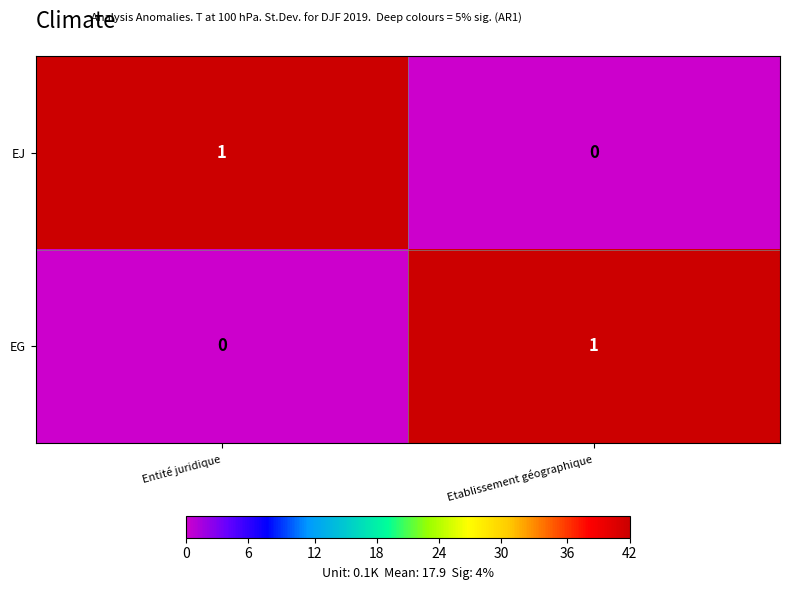

List the labels in order of EJ value, largest first.

Entité juridique, Etablissement géographique